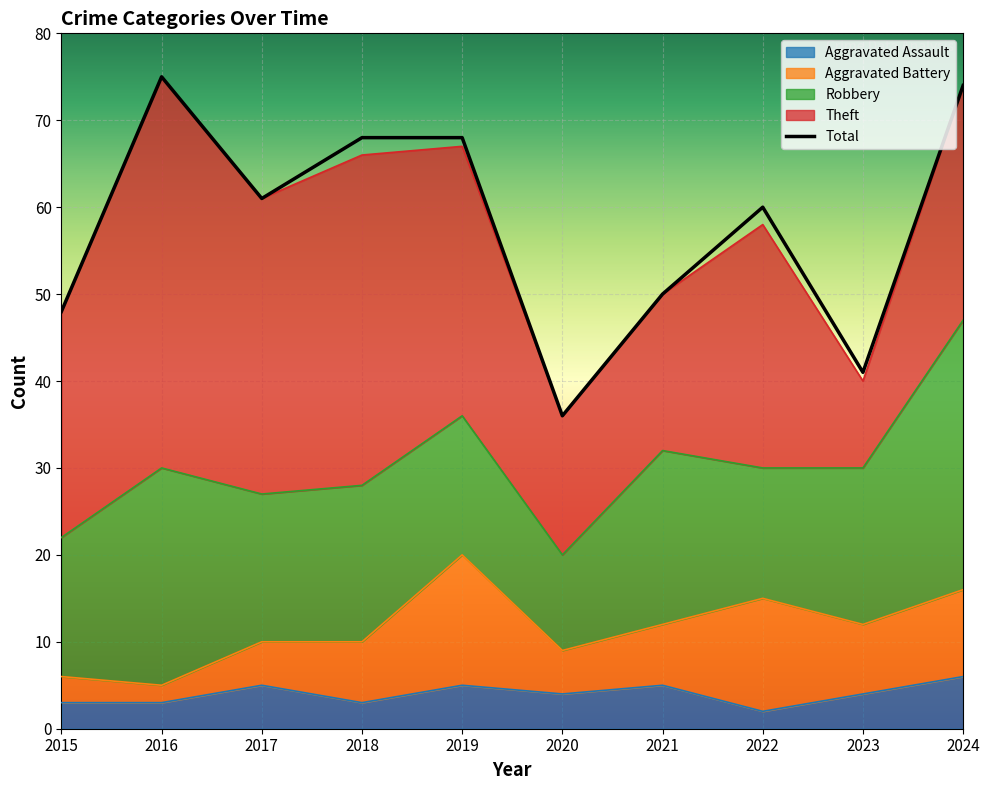

Is it true that Robbery equals 37 at 2016?

False